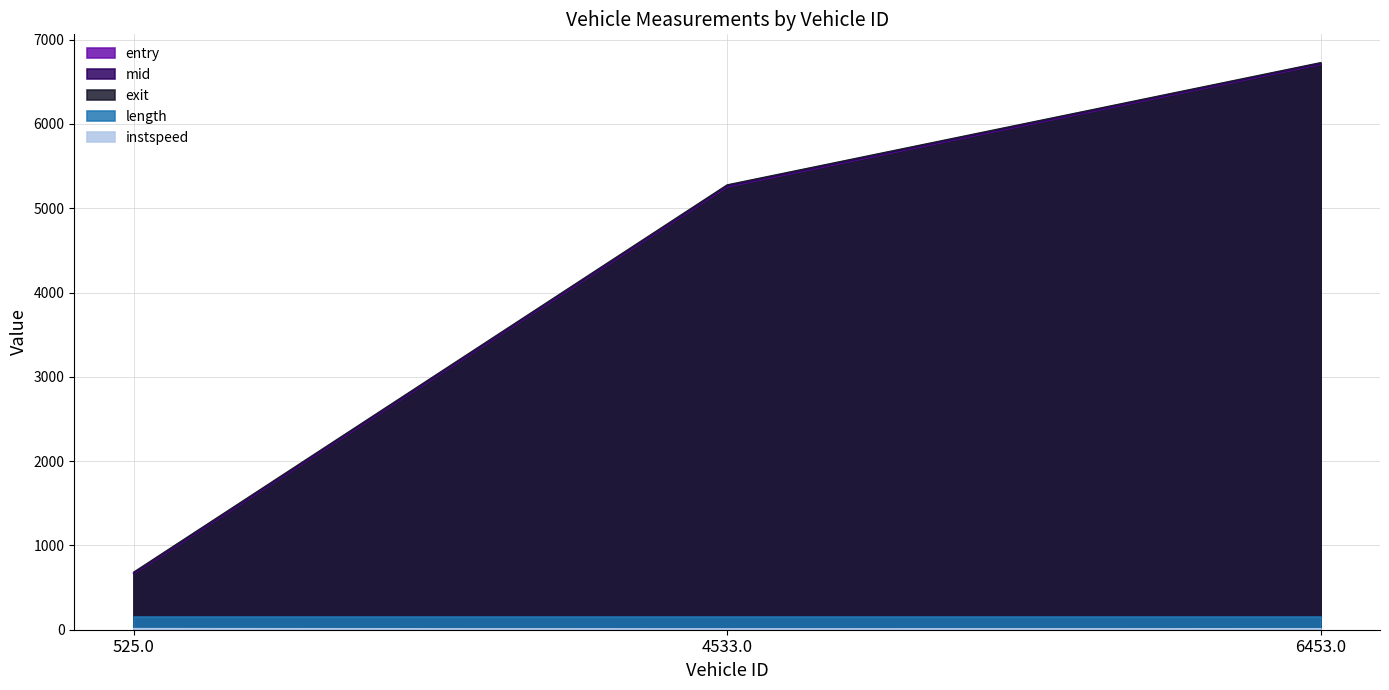

Which has a higher value, 525.0 or 6453.0?

6453.0